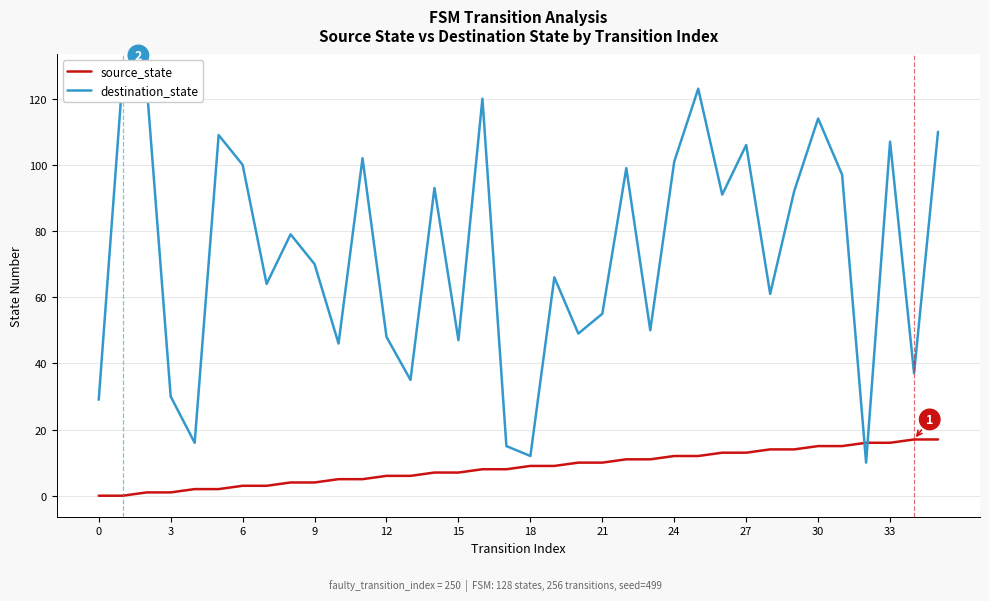

True or false: destination_state has a value of 75 at 3.

False